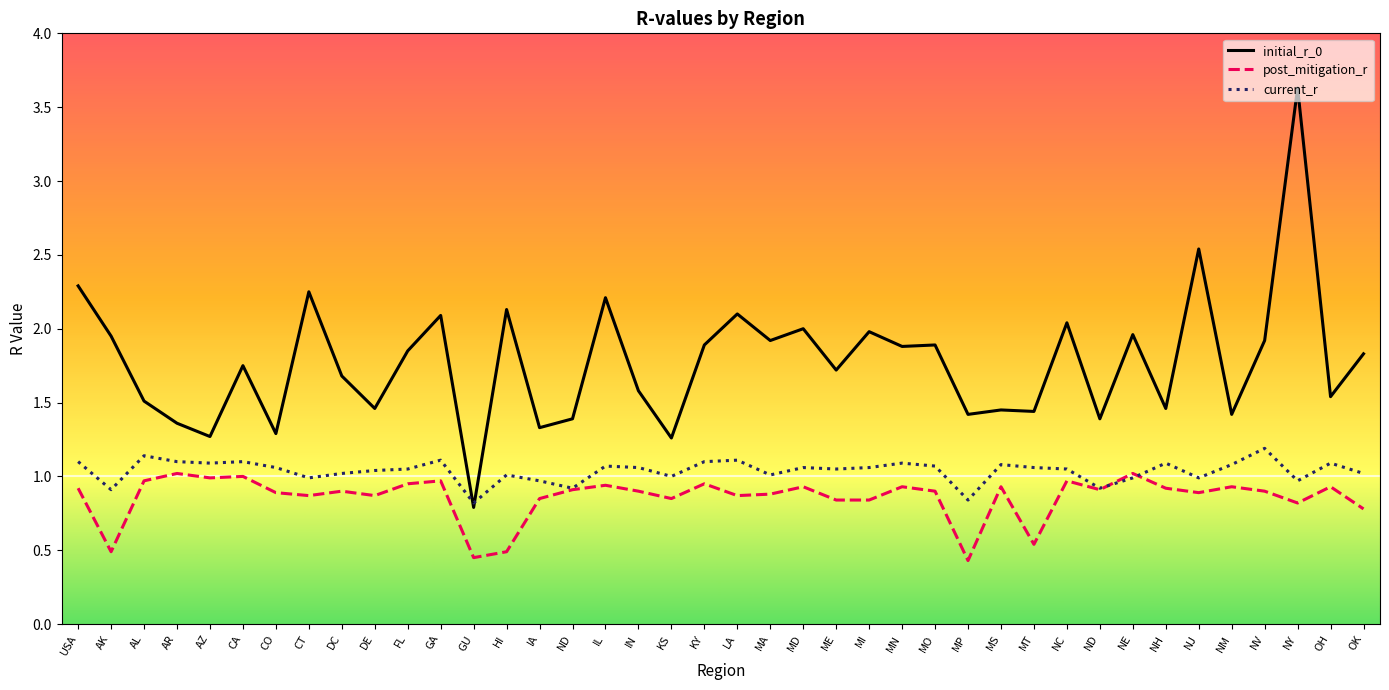

What is the value of the current_r point at the 18th from the left?

1.1